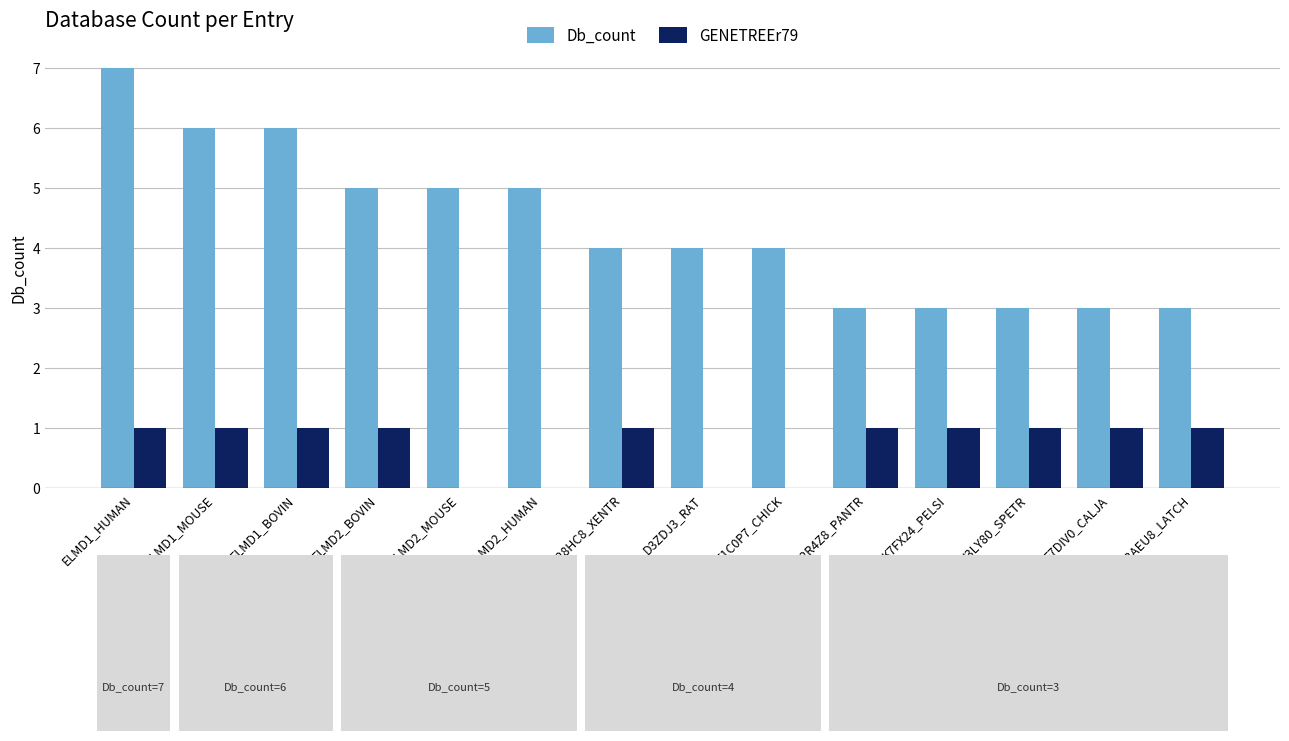

How many groups of bars are there?

14